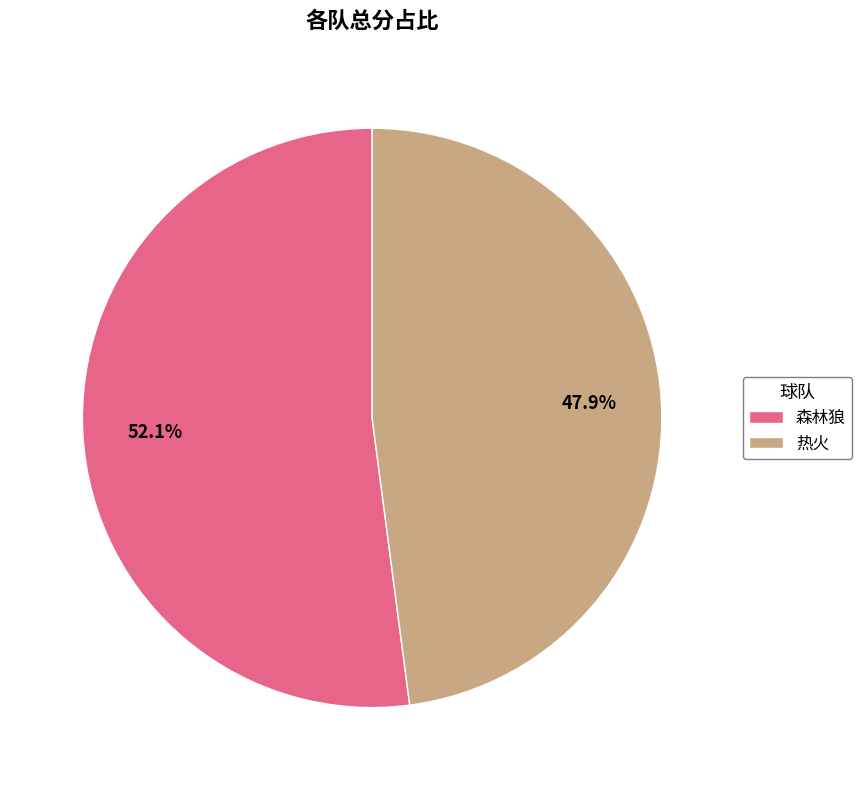

What percentage is the 热火 slice, to the nearest percent?

48%